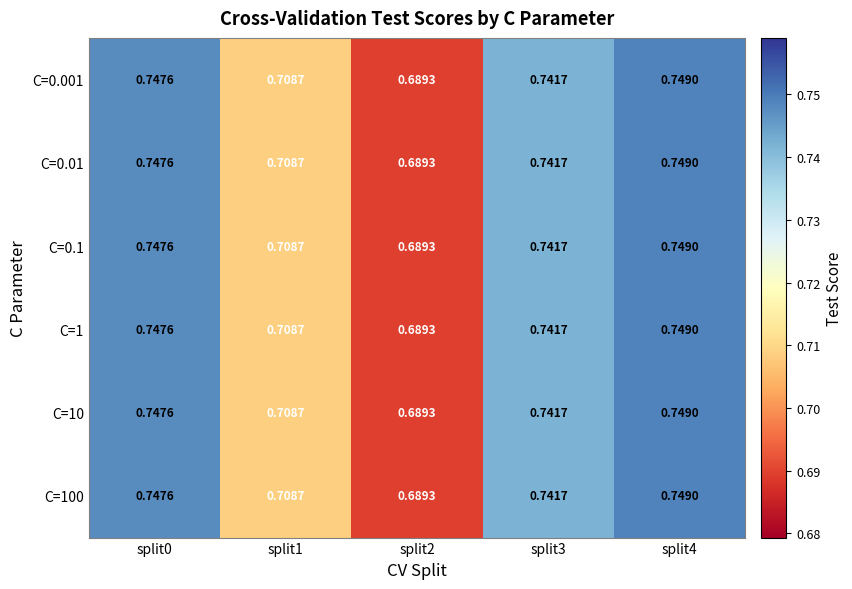

Is the value of C=1 at split1 greater than the value of C=0.001 at split3?

No